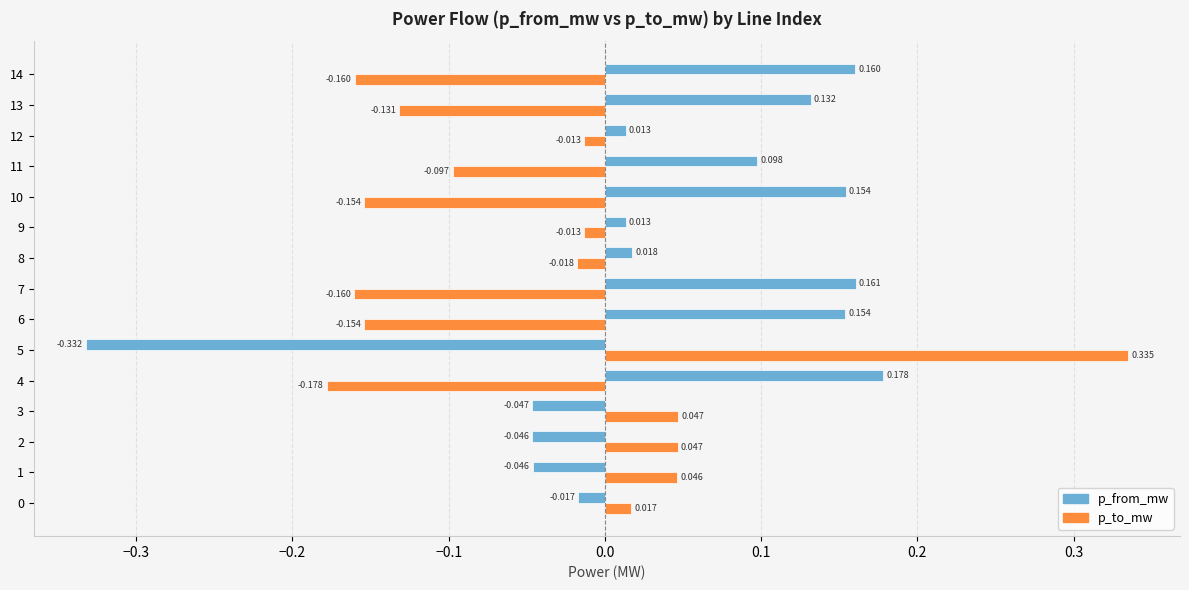

What is the sum of all p_from_mw values?

0.6